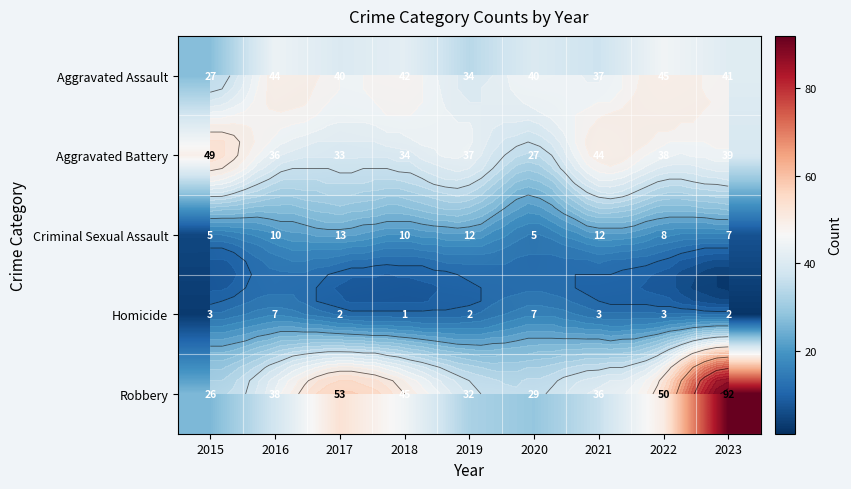

Is the value of Homicide at 2023 greater than the value of Criminal Sexual Assault at 2021?

No